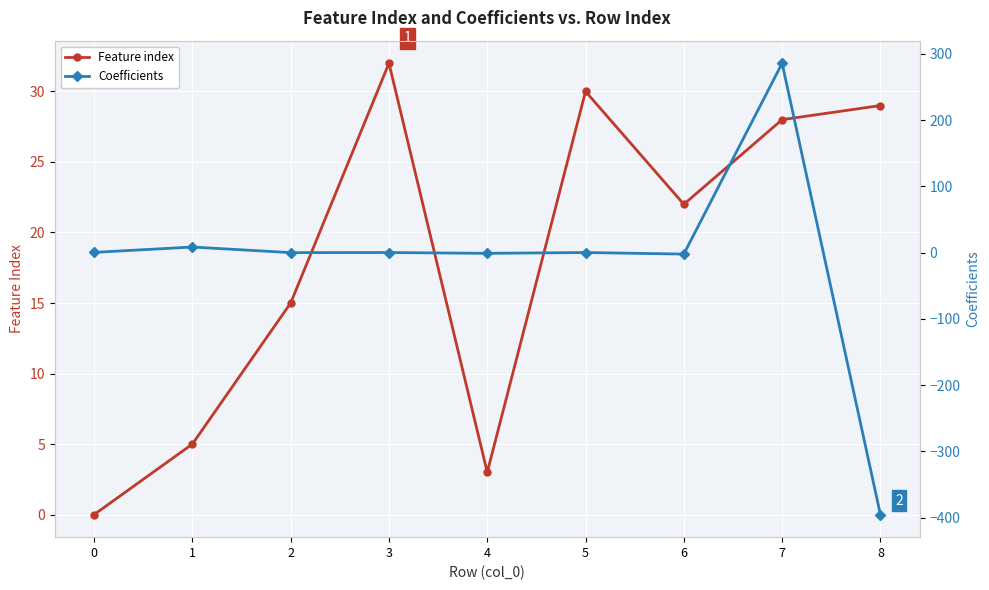

What is the average value of the Feature index series?

18